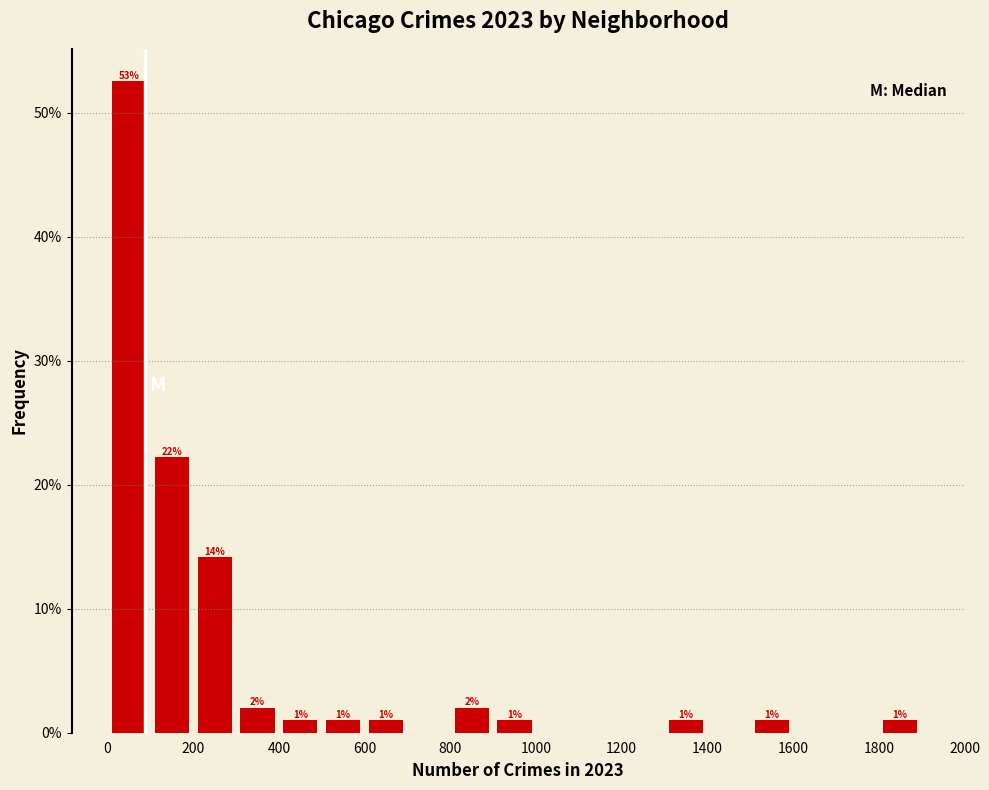

Which range on the x-axis has the tallest bar?

0 to 100